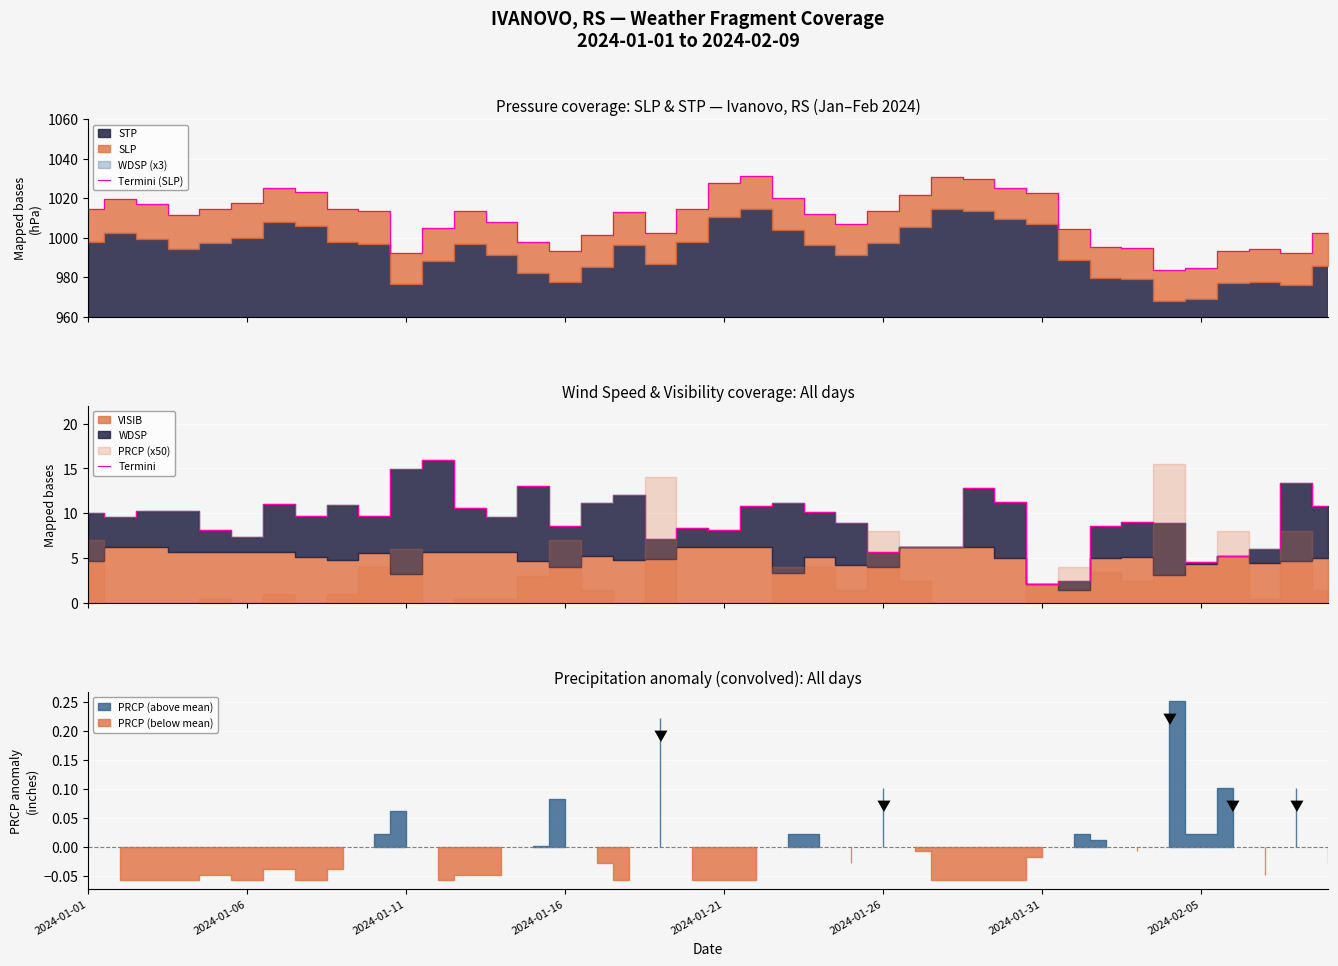

True or false: Termini and Termini (SLP) cross at least once.

False